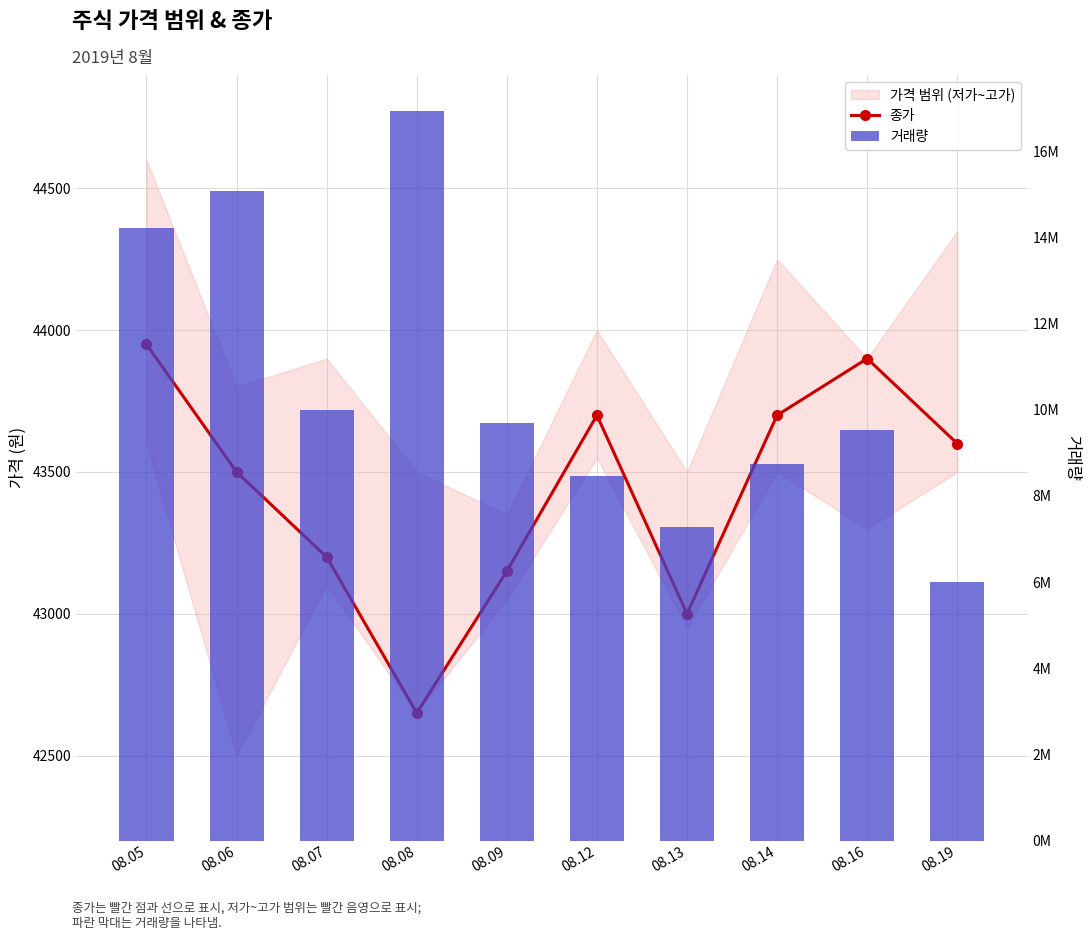

What is the smallest value displayed?

42650